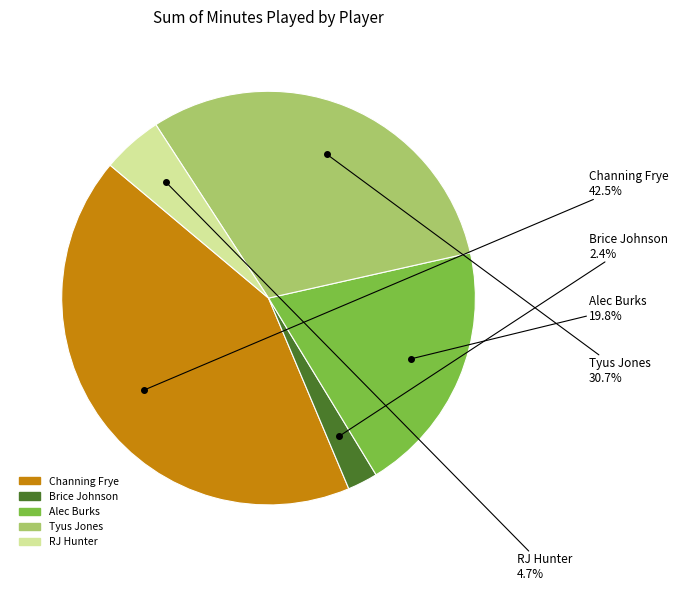

How many slices are in this pie chart?

5